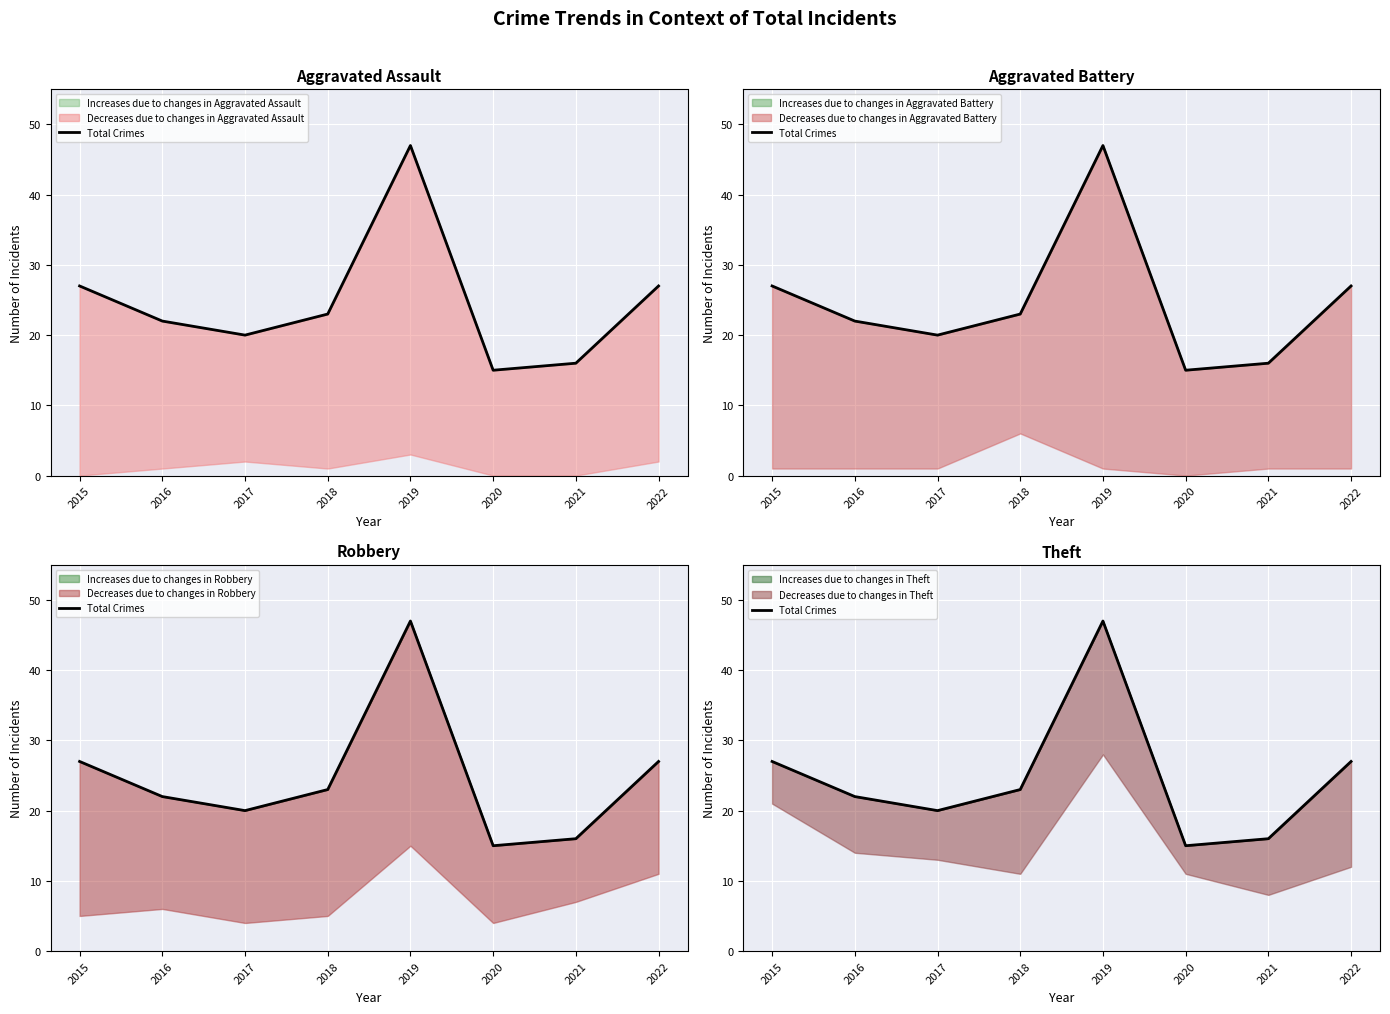

What is the difference between the values at 2020 and 2015?

12